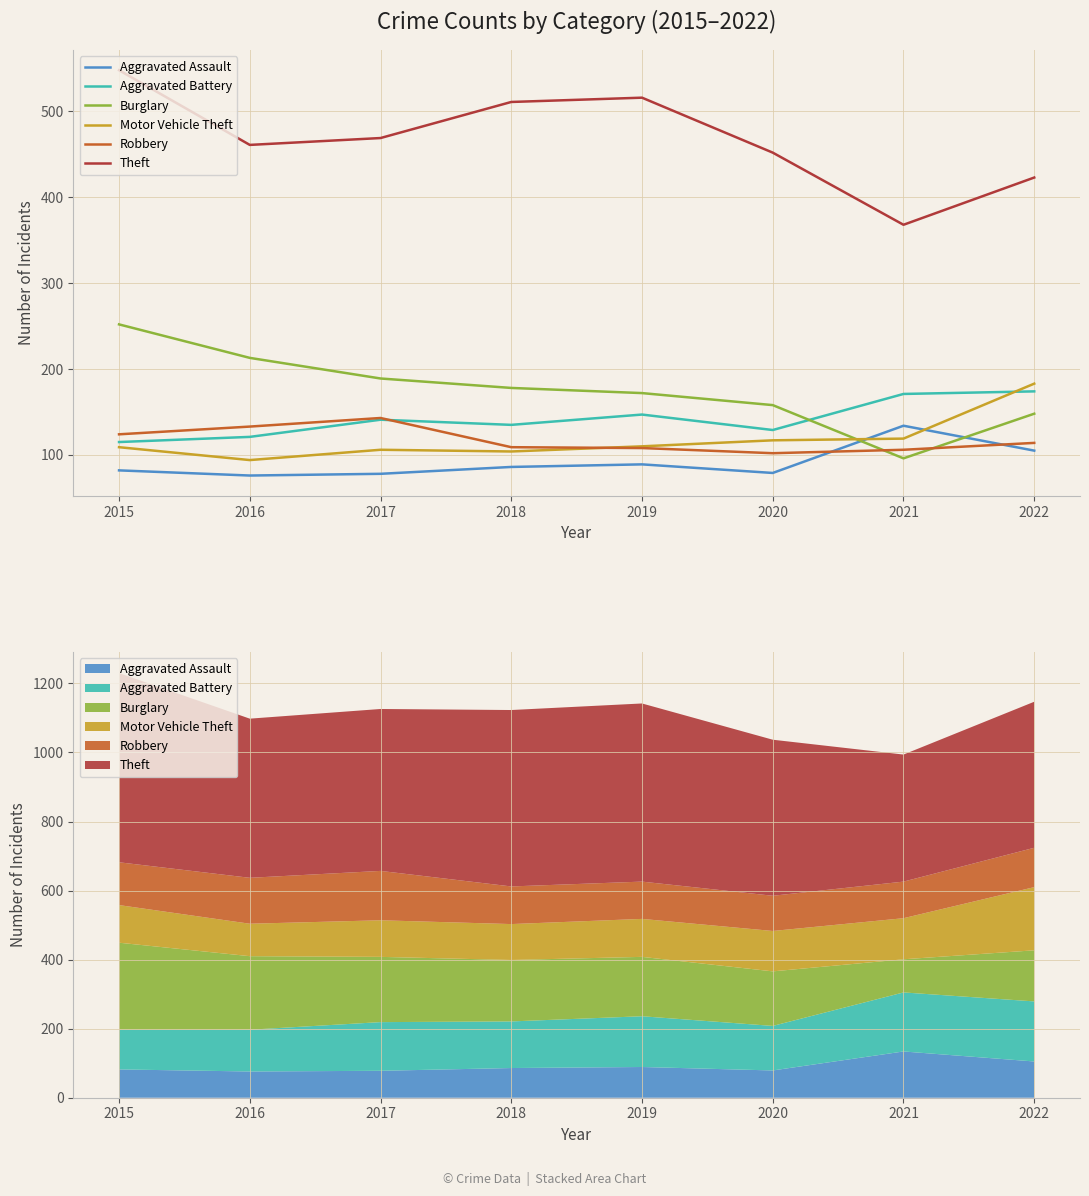

True or false: Motor Vehicle Theft and Theft cross at least once.

False